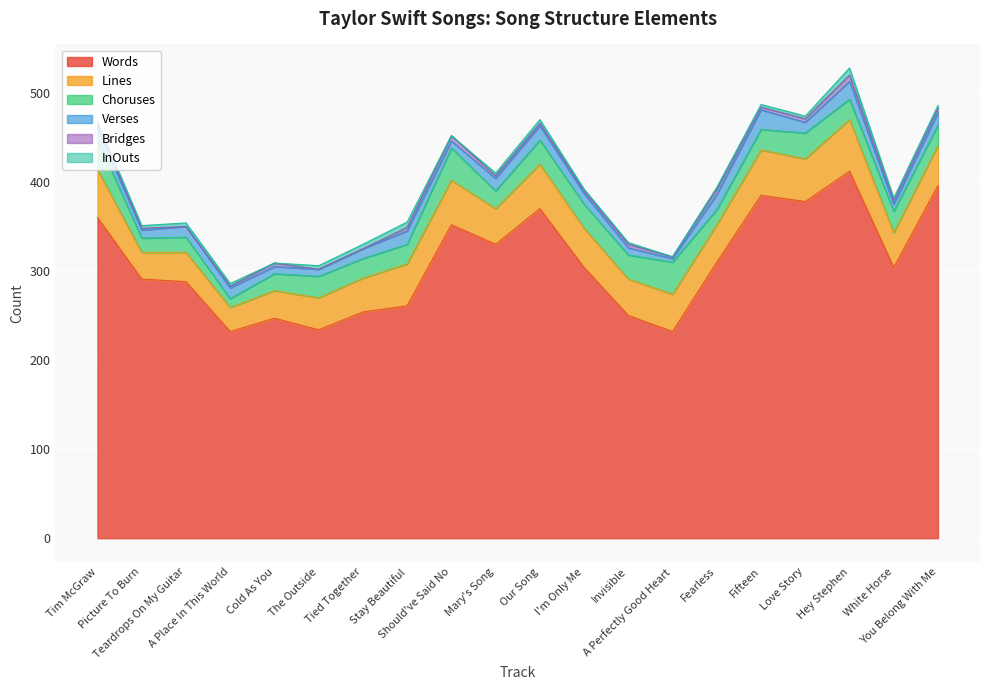

Reading left to right, list all the values displayed in this chart.

Words: Tim McGraw=360	Picture To Burn=291	Teardrops On My Guitar=288	A Place In This World=232	Cold As You=247	The Outside=234	Tied Together=254	Stay Beautiful=261	Should've Said No=352	Mary's Song=330	Our Song=370	I'm Only Me=304	Invisible=250	A Perfectly Good Heart=232	Fearless=310	Fifteen=385	Love Story=378	Hey Stephen=412	White Horse=304	You Belong With Me=396
Lines: Tim McGraw=54	Picture To Burn=30	Teardrops On My Guitar=33	A Place In This World=27	Cold As You=31	The Outside=36	Tied Together=38	Stay Beautiful=47	Should've Said No=50	Mary's Song=40	Our Song=50	I'm Only Me=44	Invisible=41	A Perfectly Good Heart=42	Fearless=42	Fifteen=51	Love Story=48	Hey Stephen=58	White Horse=39	You Belong With Me=45
Choruses: Tim McGraw=34	Picture To Burn=16	Teardrops On My Guitar=17	A Place In This World=10	Cold As You=19	The Outside=24	Tied Together=22	Stay Beautiful=22	Should've Said No=36	Mary's Song=20	Our Song=27	I'm Only Me=27	Invisible=27	A Perfectly Good Heart=36	Fearless=17	Fifteen=23	Love Story=29	Hey Stephen=23	White Horse=24	You Belong With Me=23
Verses: Tim McGraw=12	Picture To Burn=9	Teardrops On My Guitar=12	A Place In This World=12	Cold As You=8	The Outside=8	Tied Together=11	Stay Beautiful=15	Should've Said No=8	Mary's Song=14	Our Song=16	I'm Only Me=12	Invisible=8	A Perfectly Good Heart=4	Fearless=17	Fifteen=22	Love Story=12	Hey Stephen=20	White Horse=8	You Belong With Me=14
Bridges: Tim McGraw=4	Picture To Burn=2	Teardrops On My Guitar=0	A Place In This World=2	Cold As You=4	The Outside=0	Tied Together=0	Stay Beautiful=4	Should've Said No=6	Mary's Song=3	Our Song=3	I'm Only Me=3	Invisible=4	A Perfectly Good Heart=2	Fearless=6	Fifteen=3	Love Story=4	Hey Stephen=7	White Horse=4	You Belong With Me=5
InOuts: Tim McGraw=4	Picture To Burn=3	Teardrops On My Guitar=4	A Place In This World=3	Cold As You=0	The Outside=4	Tied Together=5	Stay Beautiful=6	Should've Said No=0	Mary's Song=3	Our Song=4	I'm Only Me=2	Invisible=2	A Perfectly Good Heart=0	Fearless=2	Fifteen=3	Love Story=3	Hey Stephen=8	White Horse=3	You Belong With Me=3